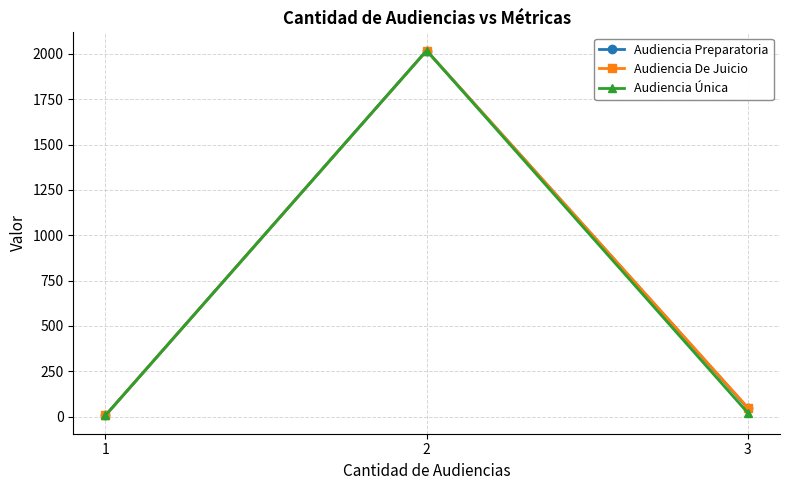

Between 3 and 1, which is larger?

3